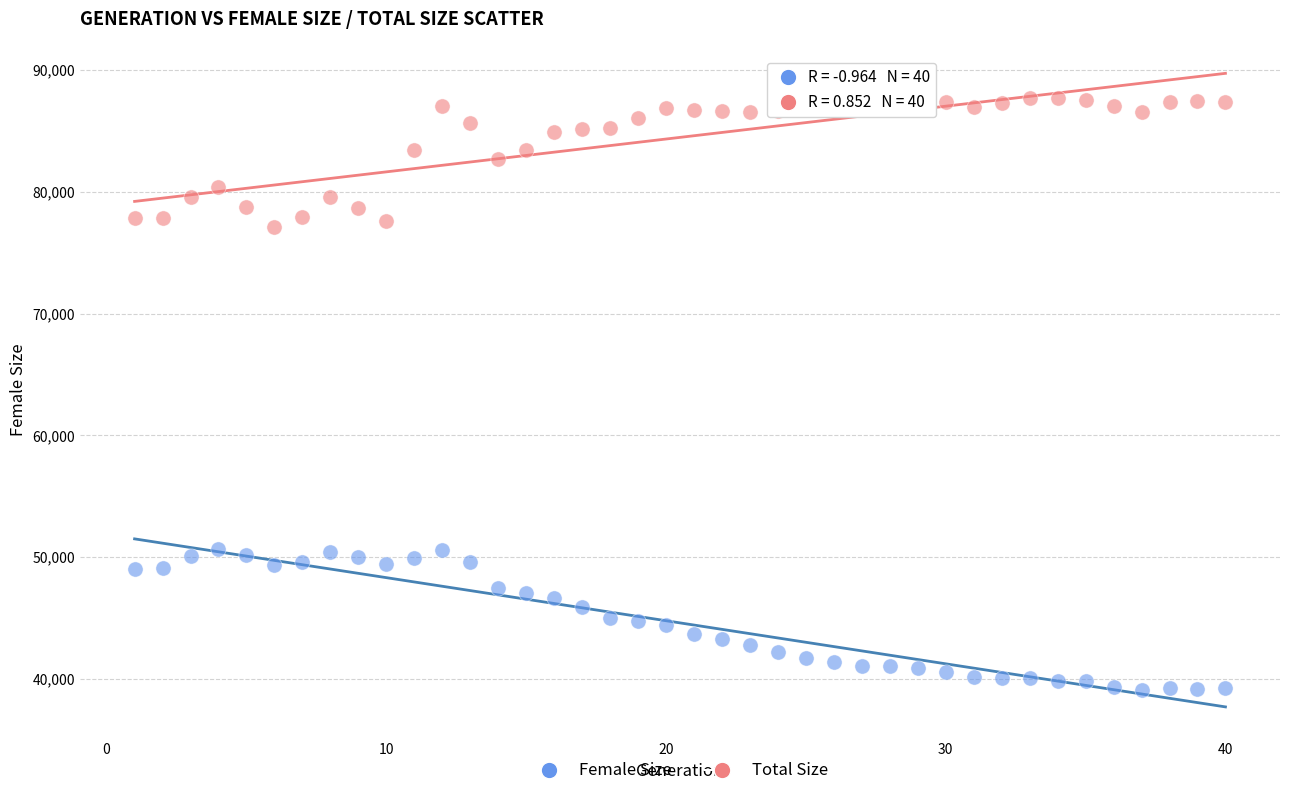

Which series reaches the minimum Y coordinate?

Female Size